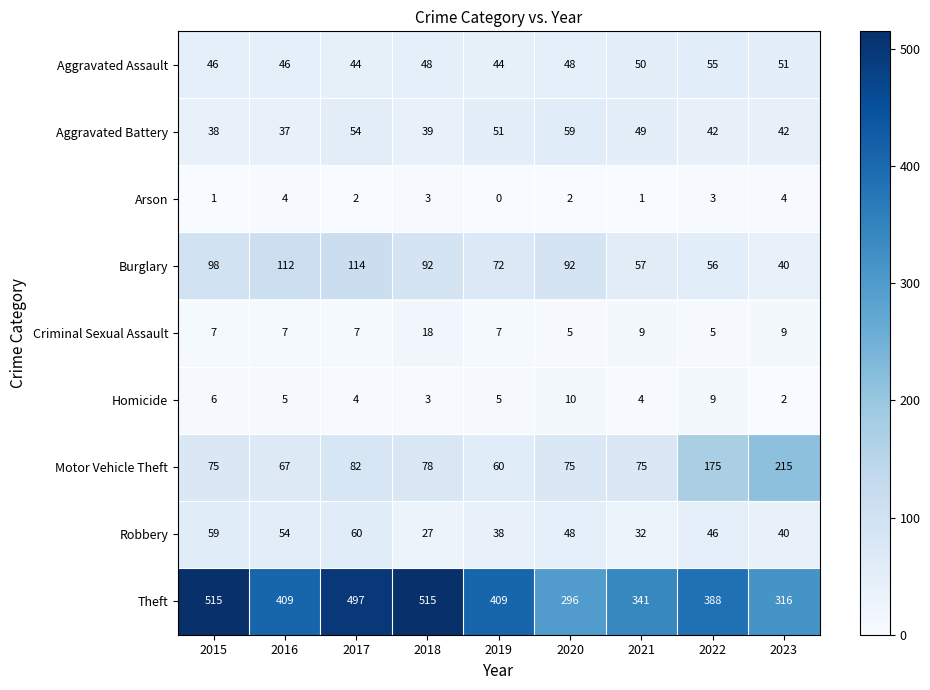

What value does the Theft series have at 2022, to the nearest 10?

390